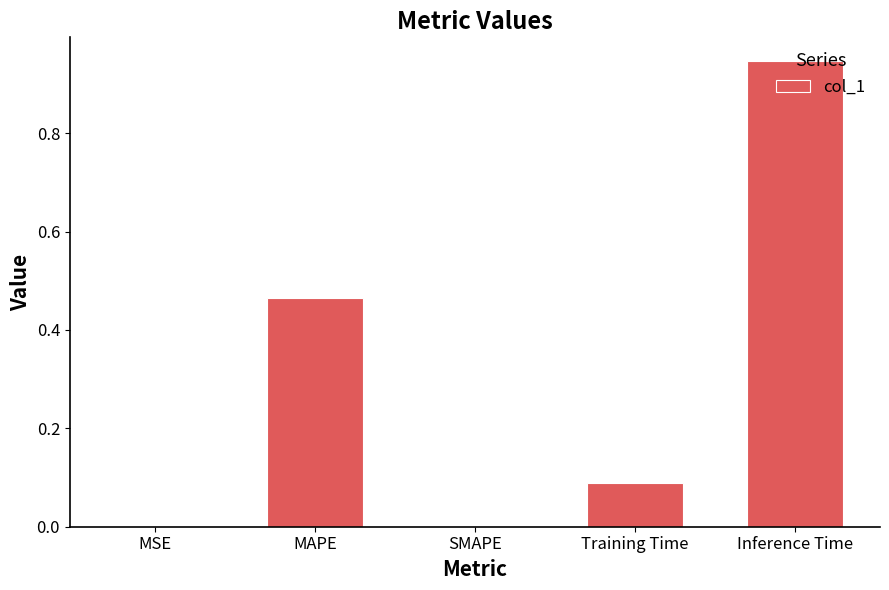

What is the sum of all values?

1.5